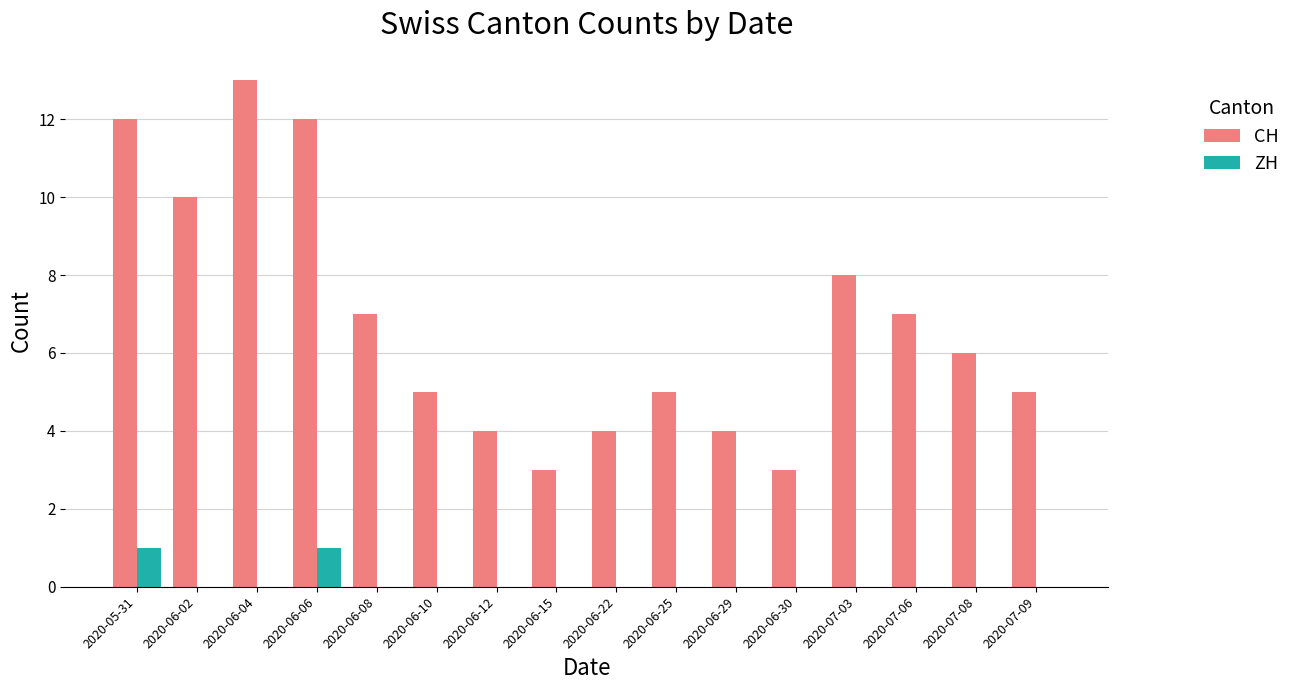

The CH series shows 1 at 2020-06-29. True or false?

False